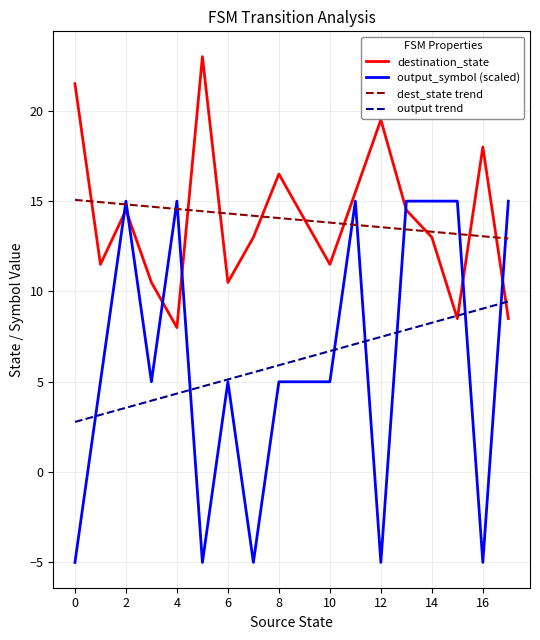

Which series has the widest spread of values?

output_symbol (scaled)